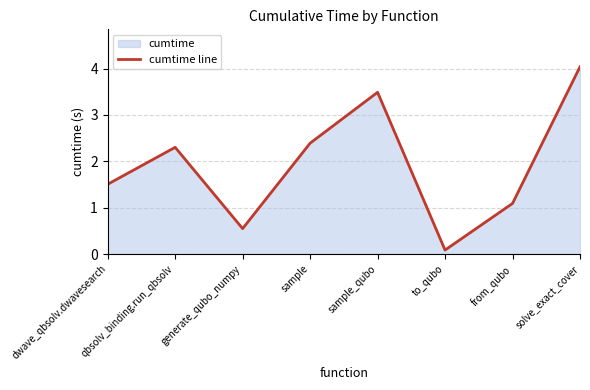

How many lines are shown in the chart?

1